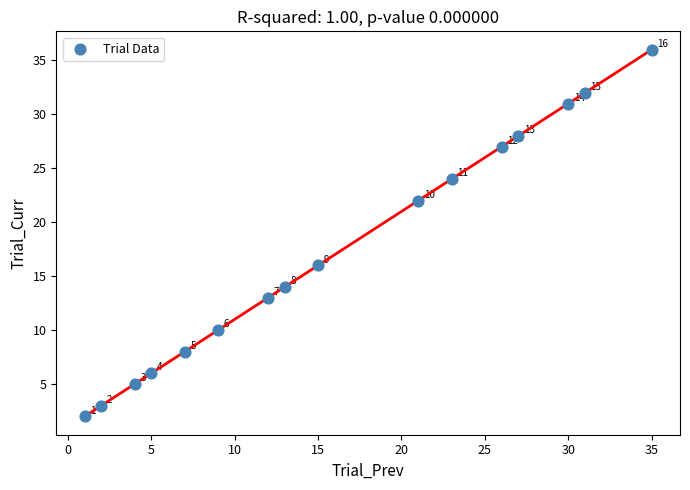

What Y value in the scatter plot is closest to 19?

16